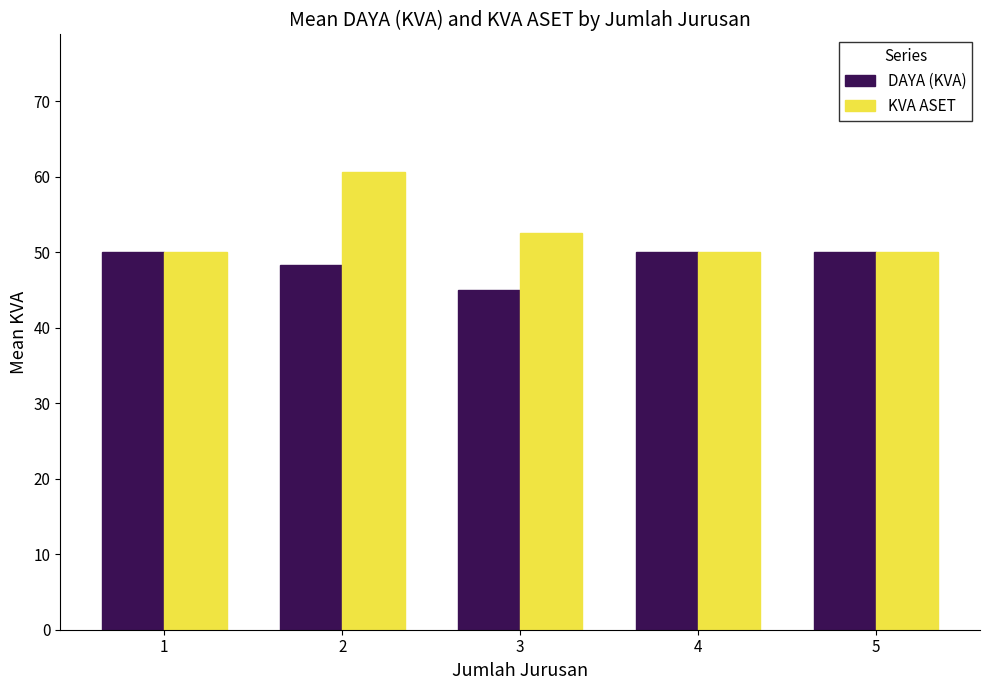

Are the bars grouped side by side (vs. stacked)?

Yes